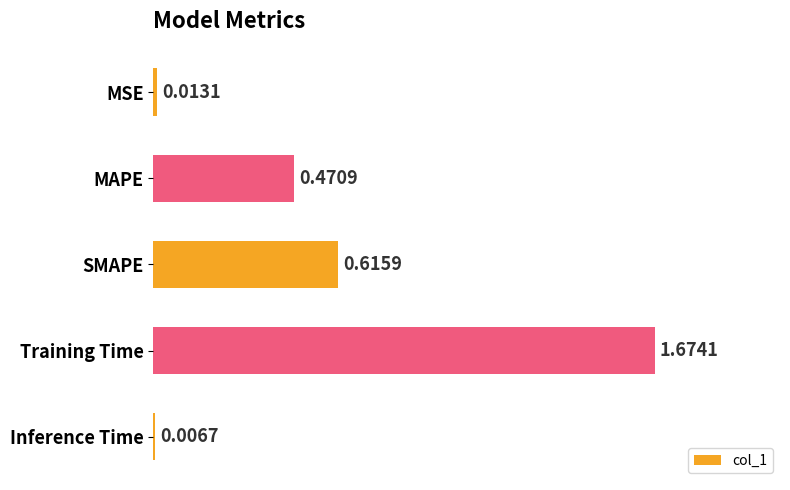

How many data points does each series have?

5